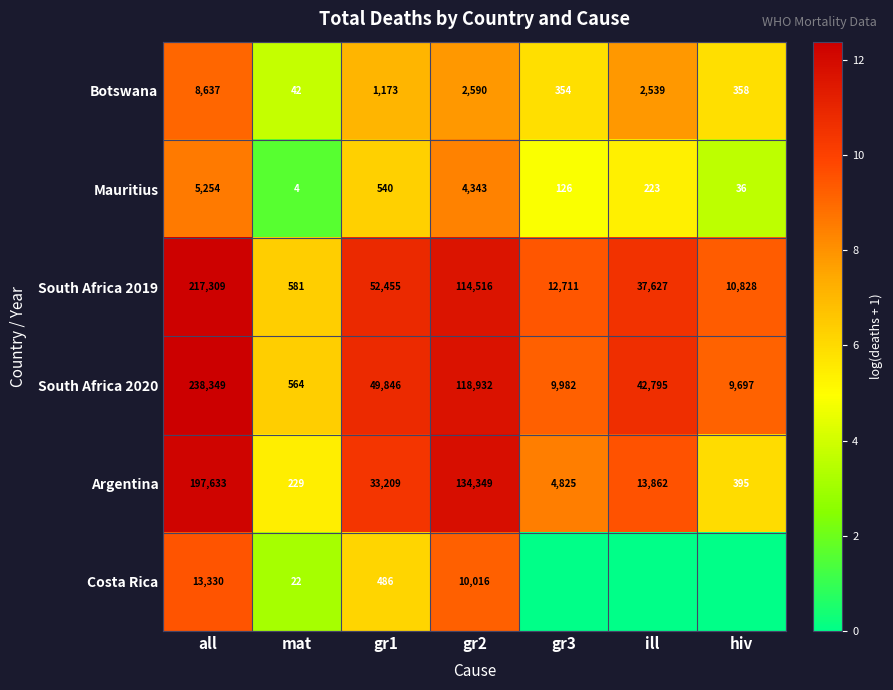

Rank the series at gr2 from highest to lowest value.

Argentina, South Africa 2020, South Africa 2019, Costa Rica, Mauritius, Botswana